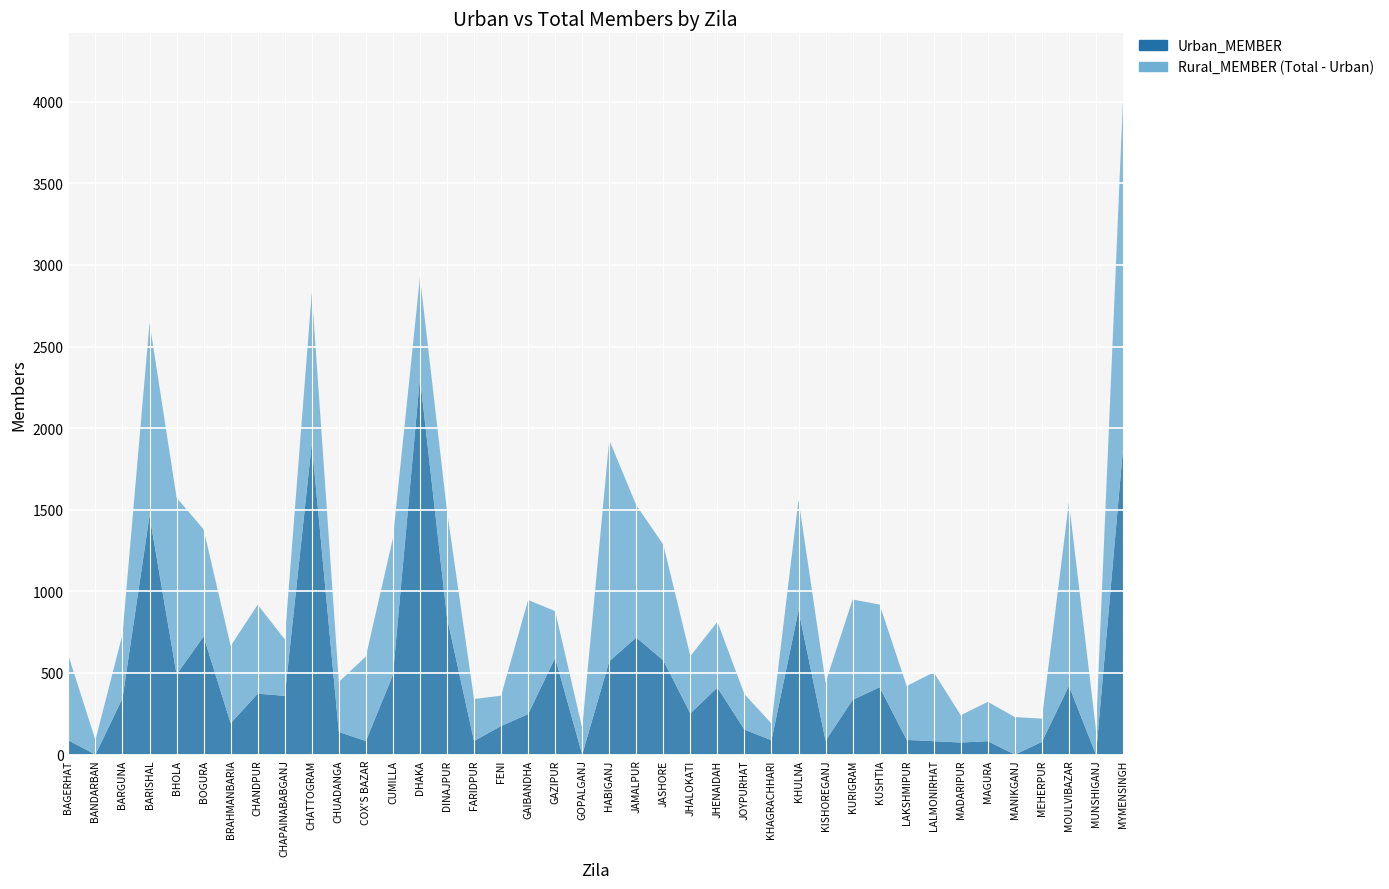

Reading left to right, extract all data points from this chart.

Urban_MEMBER: BAGERHAT=87	BANDARBAN=0	BARGUNA=345	BARISHAL=1463	BHOLA=491	BOGURA=724	BRAHMANBARIA=192	CHANDPUR=373	CHAPAINABABGANJ=360	CHATTOGRAM=1906	CHUADANGA=139	COX'S BAZAR=83	CUMILLA=488	DHAKA=2310	DINAJPUR=839	FARIDPUR=83	FENI=175	GAIBANDHA=248	GAZIPUR=593	GOPALGANJ=0	HABIGANJ=572	JAMALPUR=717	JASHORE=577	JHALOKATI=252	JHENAIDAH=411	JOYPURHAT=153	KHAGRACHHARI=88	KHULNA=884	KISHOREGANJ=85	KURIGRAM=335	KUSHTIA=413	LAKSHMIPUR=90	LALMONIRHAT=82	MADARIPUR=74	MAGURA=82	MANIKGANJ=0	MEHERPUR=78	MOULVIBAZAR=421	MUNSHIGANJ=0	MYMENSINGH=1875
Total_MEMBER: BAGERHAT=606	BANDARBAN=89	BARGUNA=737	BARISHAL=2646	BHOLA=1574	BOGURA=1380	BRAHMANBARIA=666	CHANDPUR=918	CHAPAINABABGANJ=706	CHATTOGRAM=2831	CHUADANGA=445	COX'S BAZAR=601	CUMILLA=1325	DHAKA=2926	DINAJPUR=1493	FARIDPUR=340	FENI=361	GAIBANDHA=947	GAZIPUR=879	GOPALGANJ=163	HABIGANJ=1927	JAMALPUR=1528	JASHORE=1286	JHALOKATI=603	JHENAIDAH=814	JOYPURHAT=370	KHAGRACHHARI=190	KHULNA=1561	KISHOREGANJ=442	KURIGRAM=950	KUSHTIA=919	LAKSHMIPUR=420	LALMONIRHAT=504	MADARIPUR=241	MAGURA=323	MANIKGANJ=230	MEHERPUR=220	MOULVIBAZAR=1546	MUNSHIGANJ=152	MYMENSINGH=4017